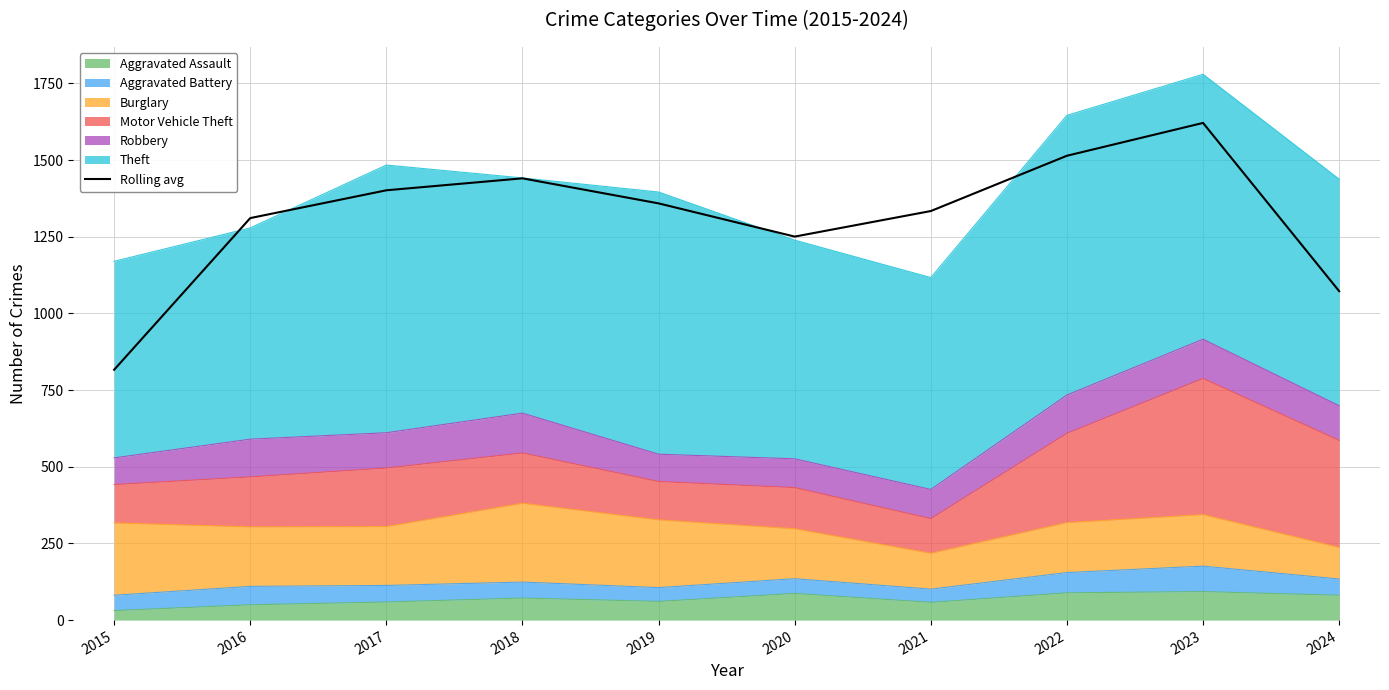

What is the value of the 10th point from the left?

1072.7